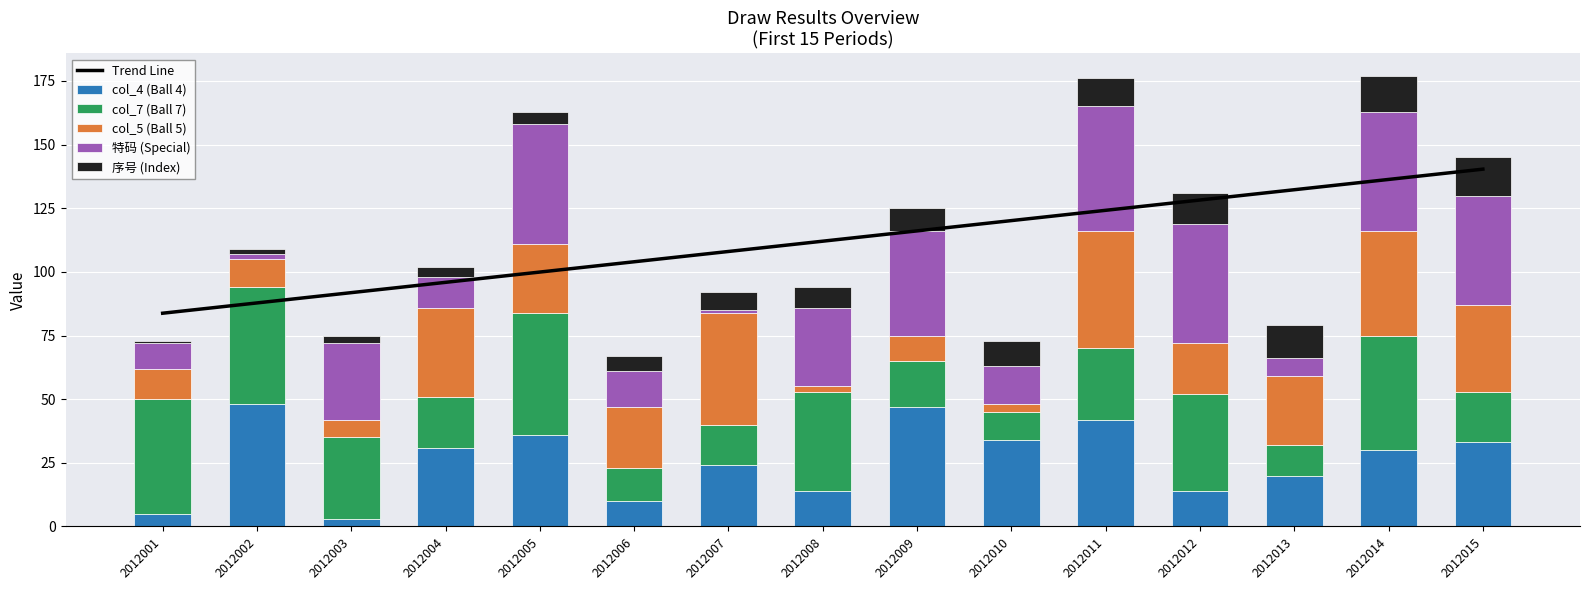

Rank the categories by col_4 (Ball 4) value from lowest to highest.

2012003, 2012001, 2012006, 2012008, 2012012, 2012013, 2012007, 2012014, 2012004, 2012015, 2012010, 2012005, 2012011, 2012009, 2012002